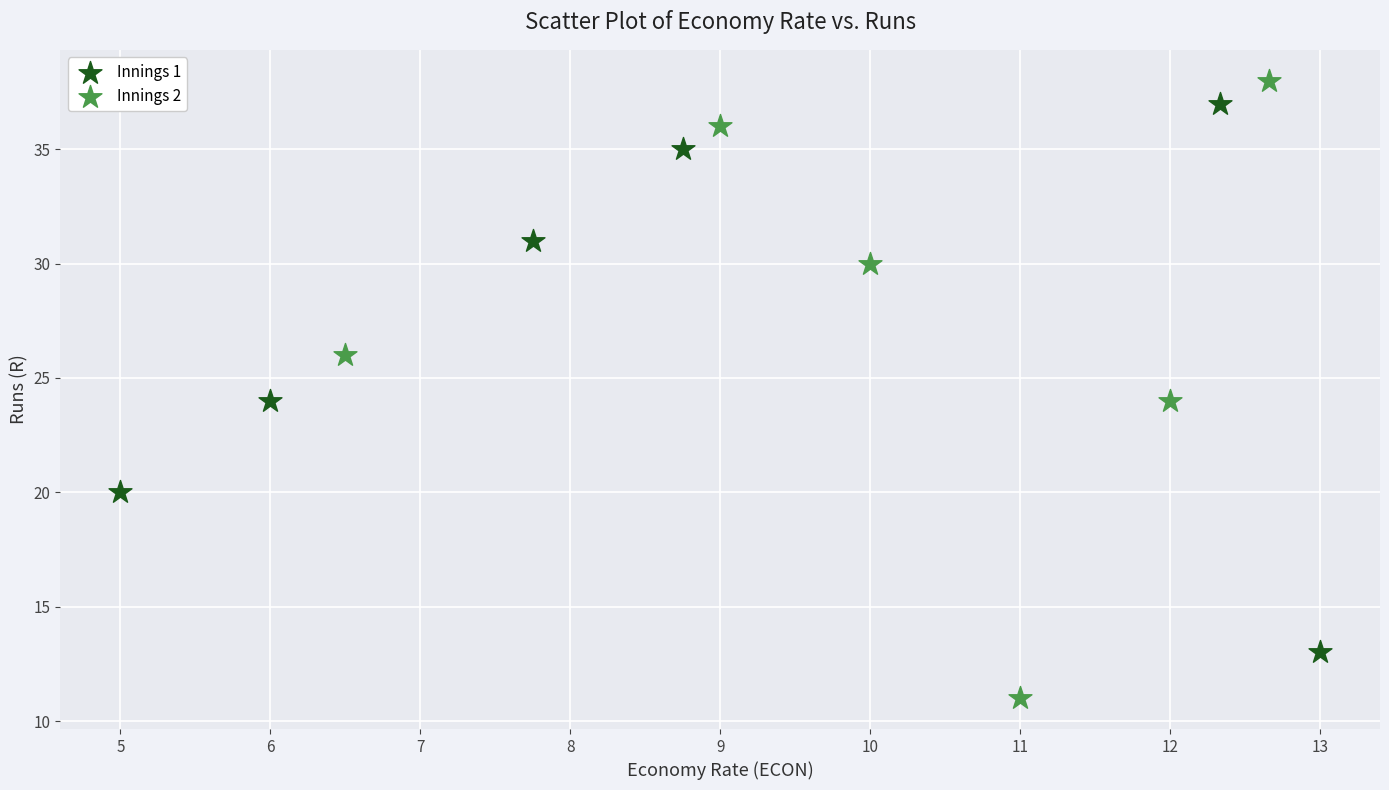

Which series has the widest spread of Y values?

Innings 2